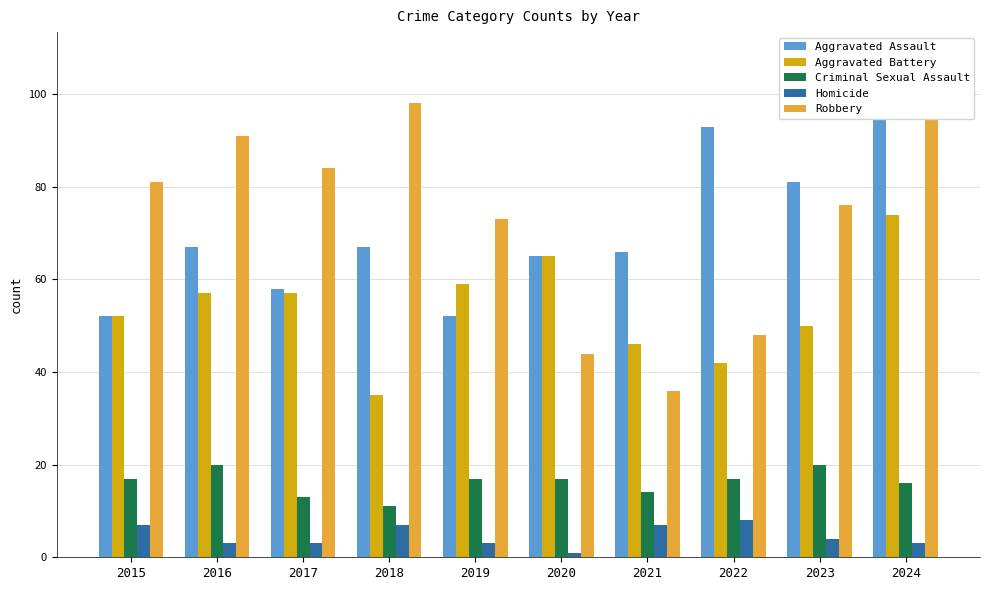

What is the average value of the Aggravated Battery series?

54